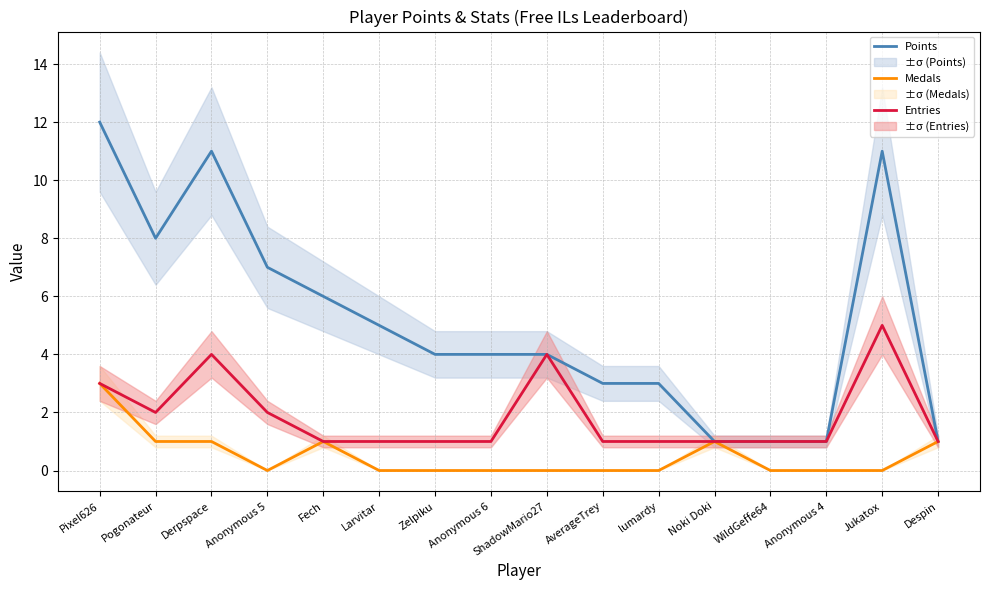

Is it true that Medals equals 0 at Fech?

False